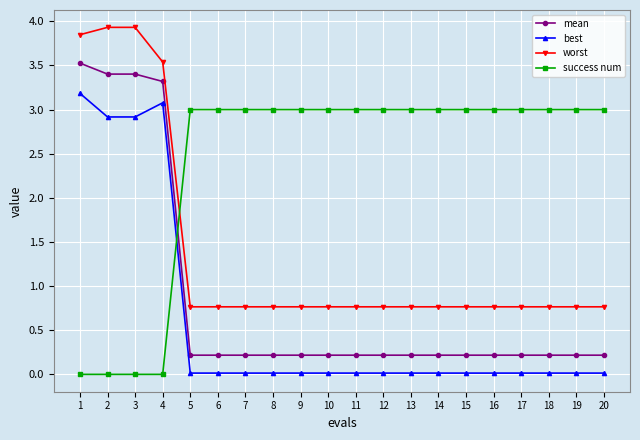

What is the difference between the highest and lowest values at 4?

3.5